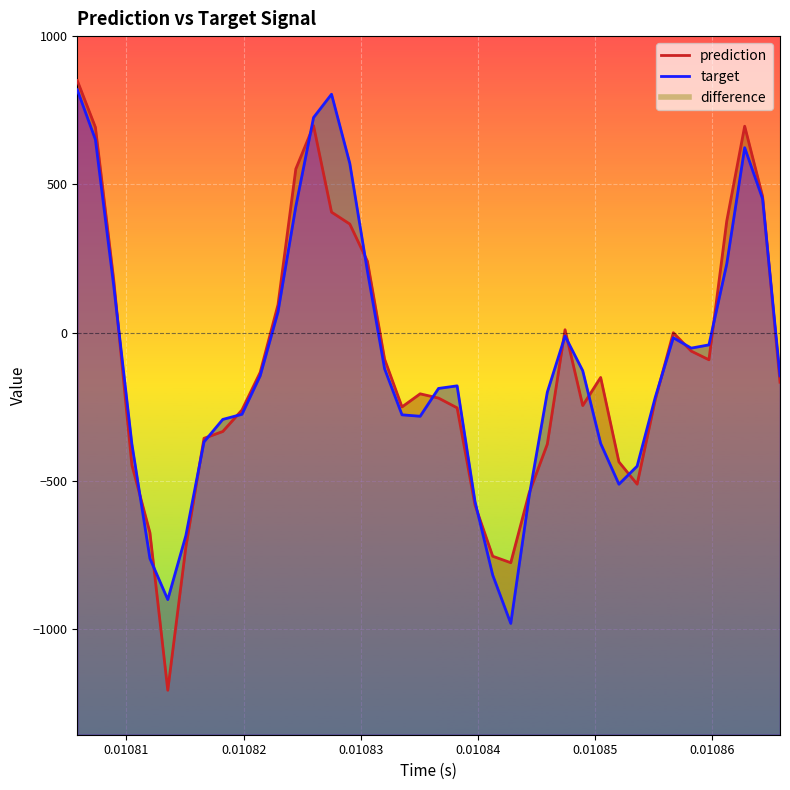

What is the average value of the prediction series?

-111.3